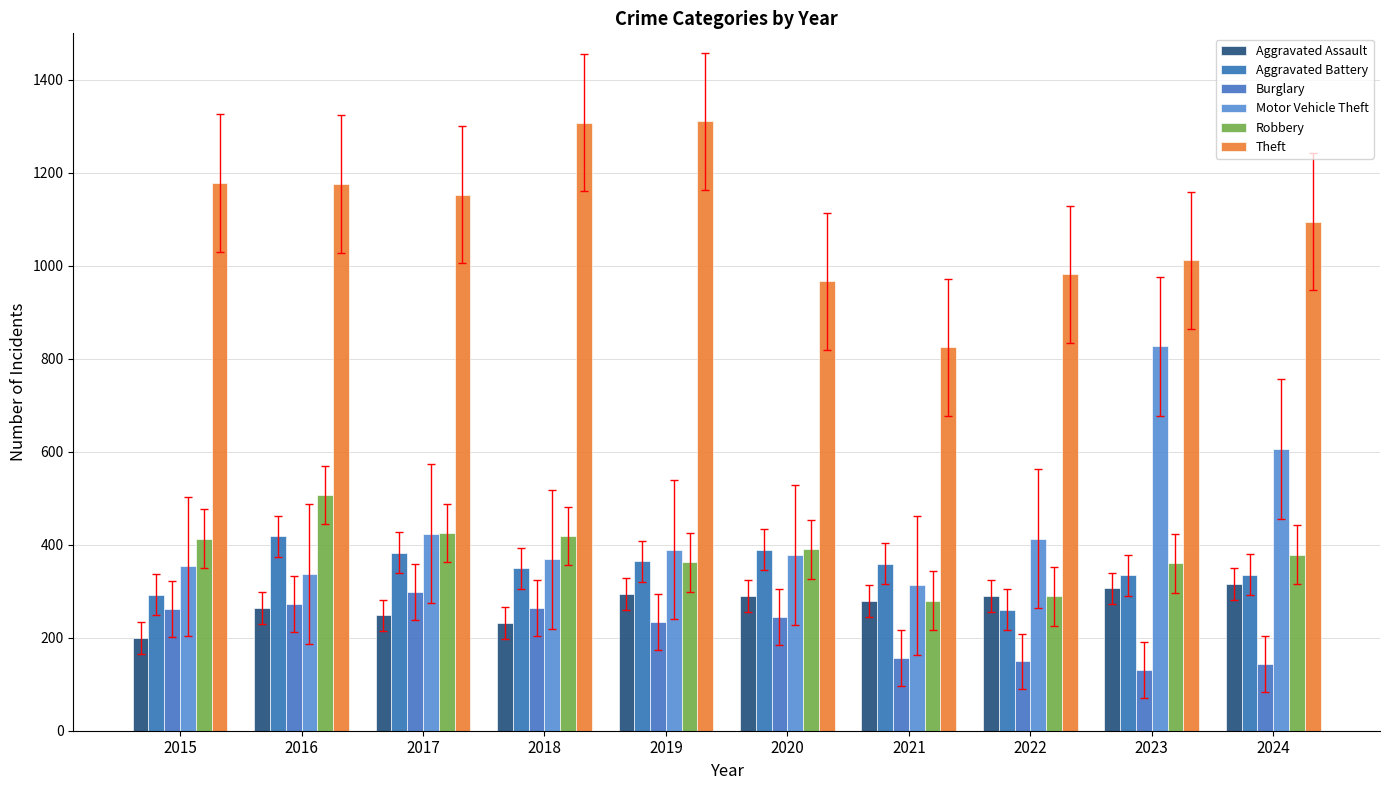

Where is Burglary nearest to the value 214?

2019